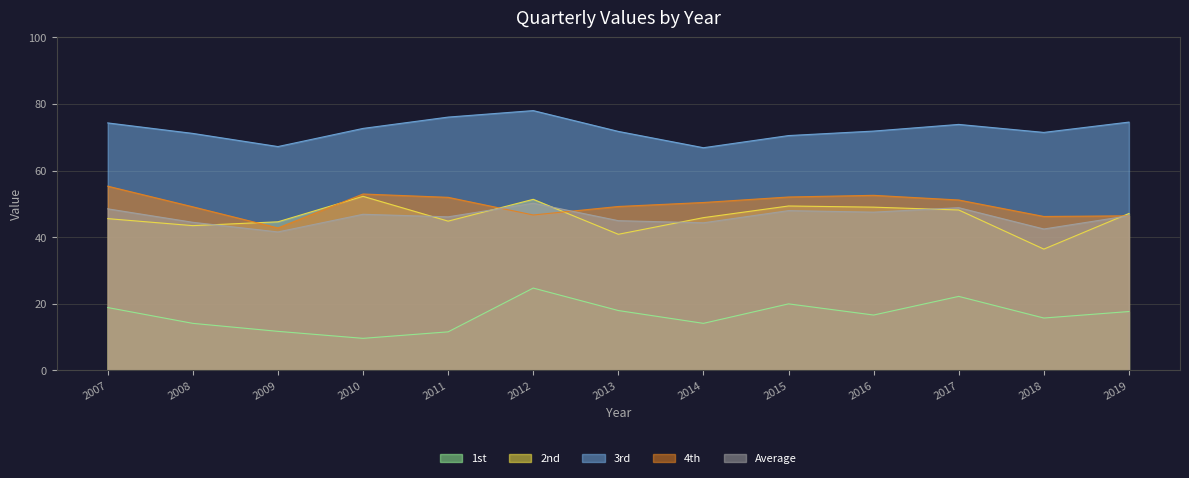

Which category has the highest value across all series?

2012